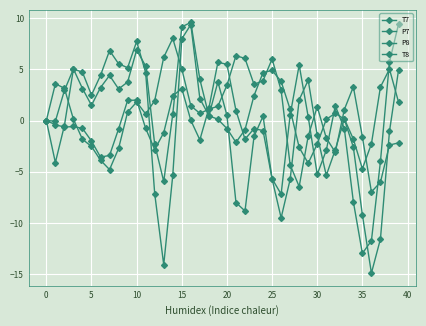

How many lines are shown in the chart?

4